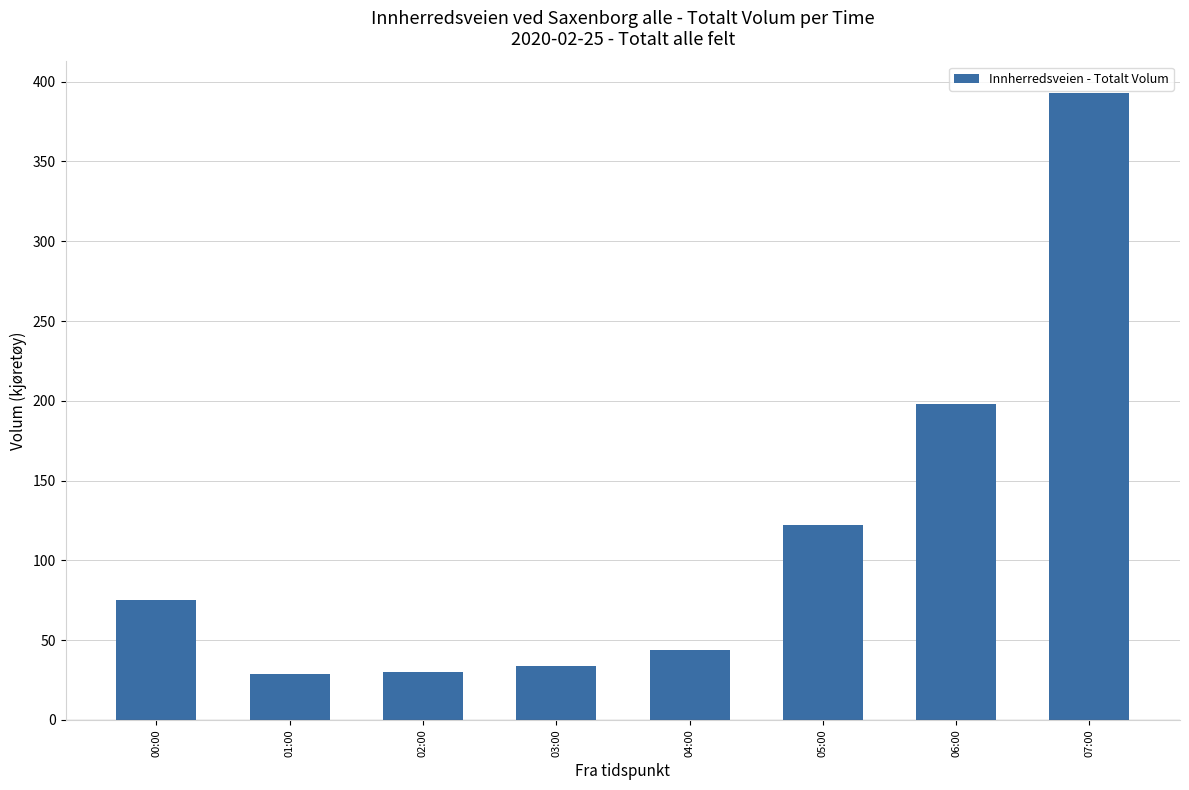

What is the maximum value shown in the chart?

393